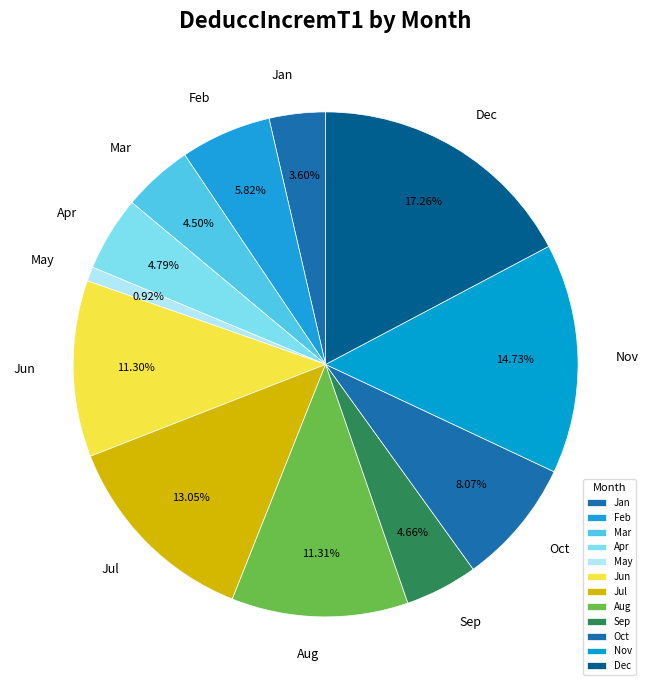

Is the sum of Jul and Jan greater than half?

No